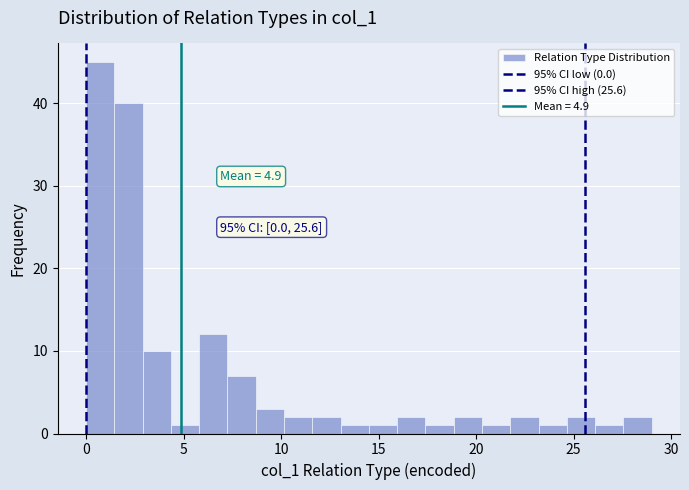

Around what value on the x-axis is the tallest bar? Give the approximate position of its centre, as read against the axis.

0.5